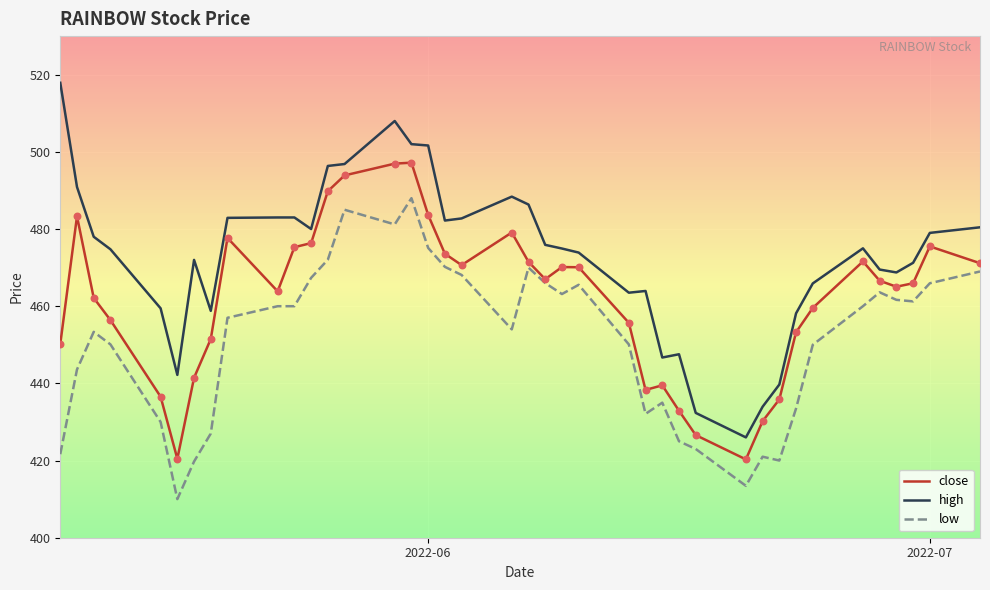

Which series has the largest range (max minus min)?

high